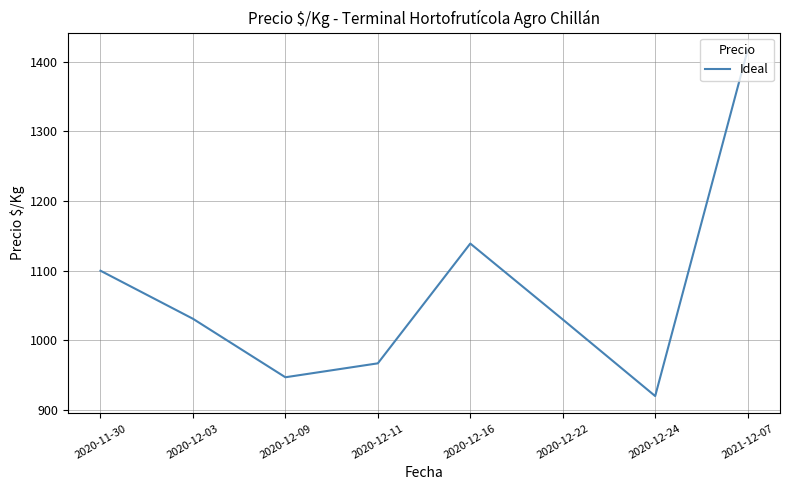

Where is the first local maximum?

2020-12-16